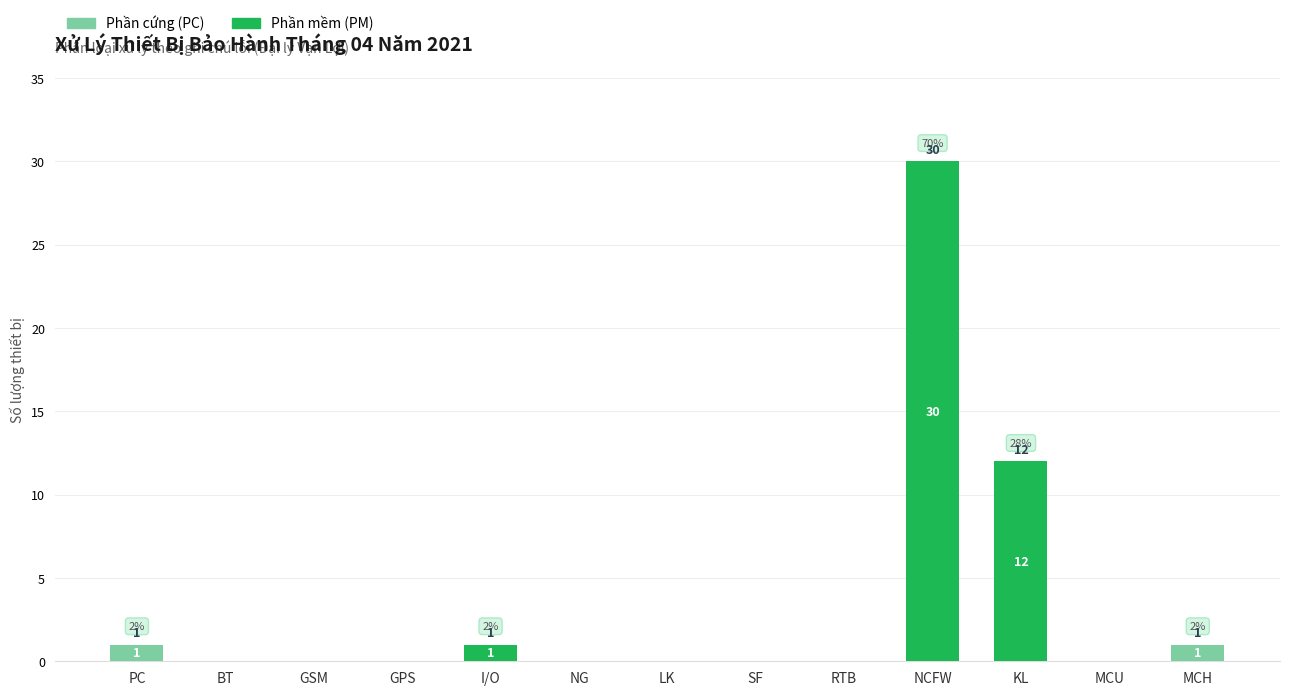

What is the sum of all Phần mềm (PM) values?

43